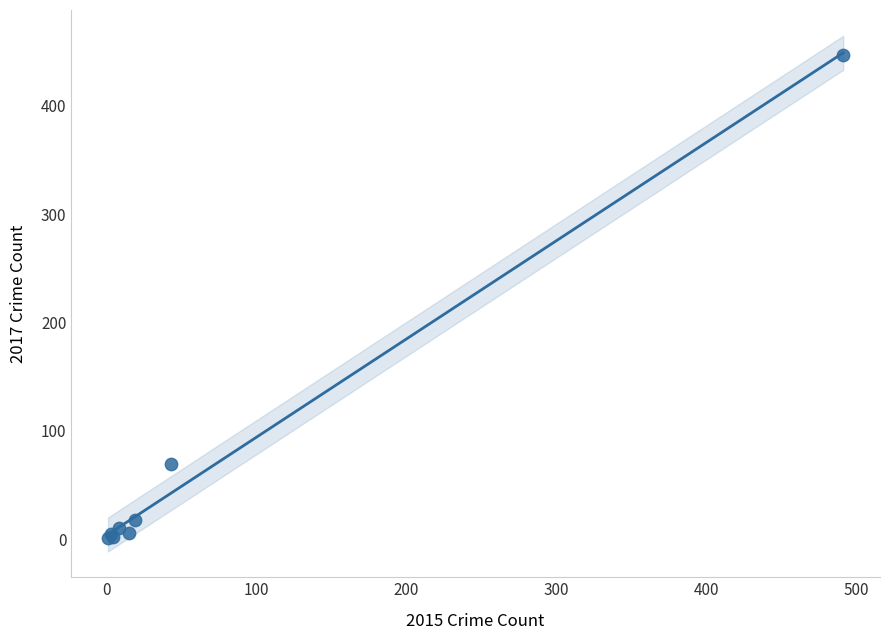

What Y value in the scatter plot is closest to 224?

69